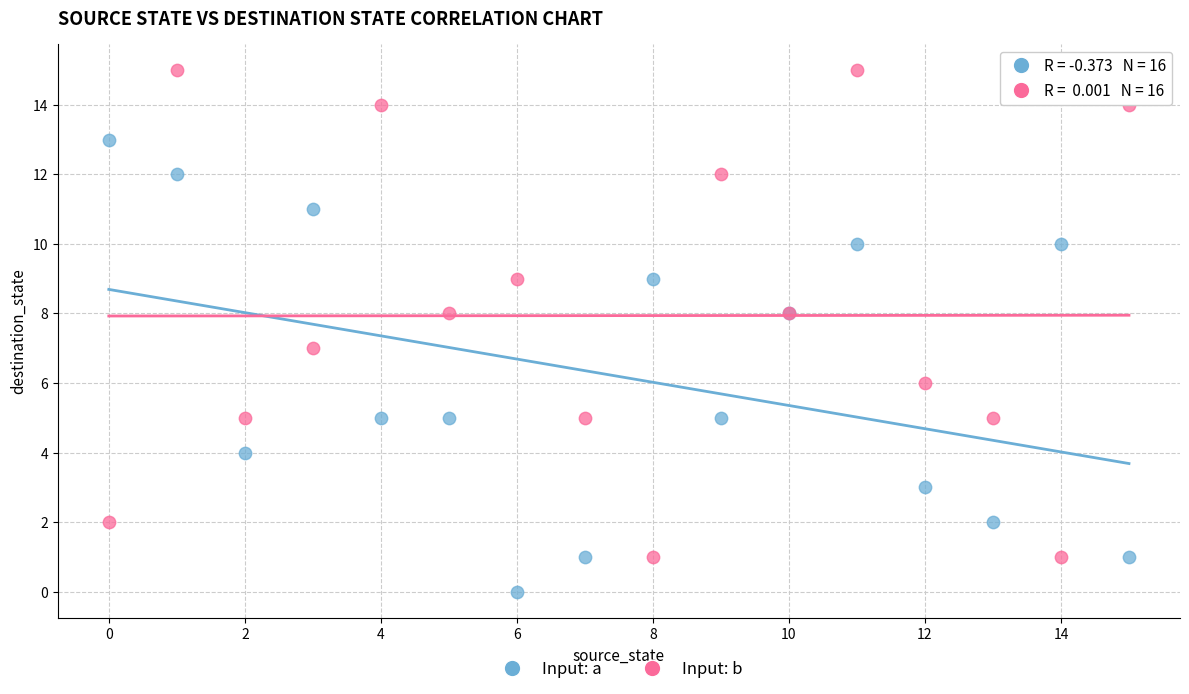

Which series reaches the minimum Y coordinate?

Input: a